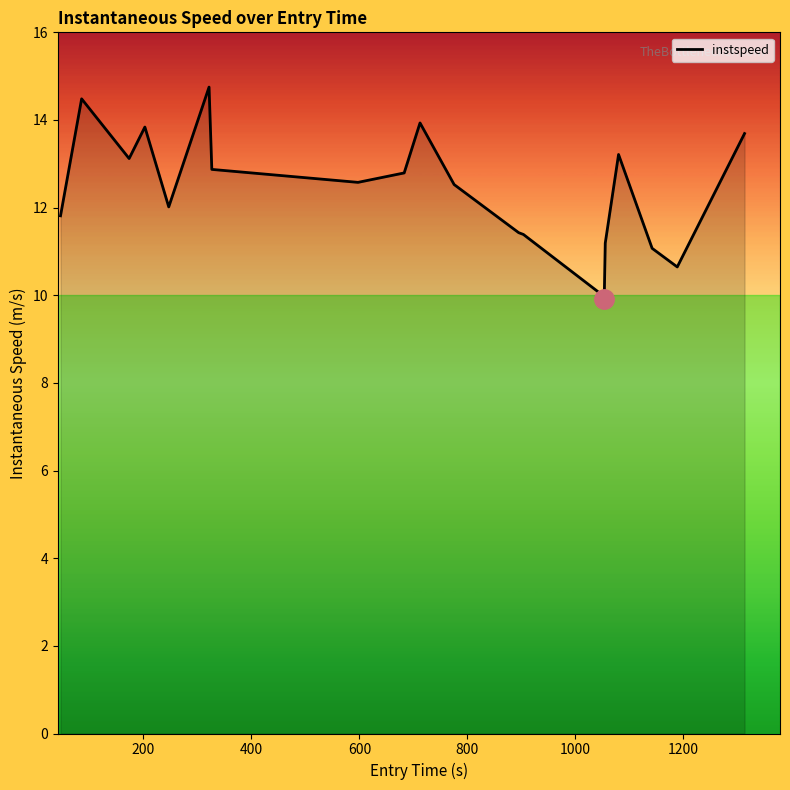

What is the smallest value displayed?

9.9